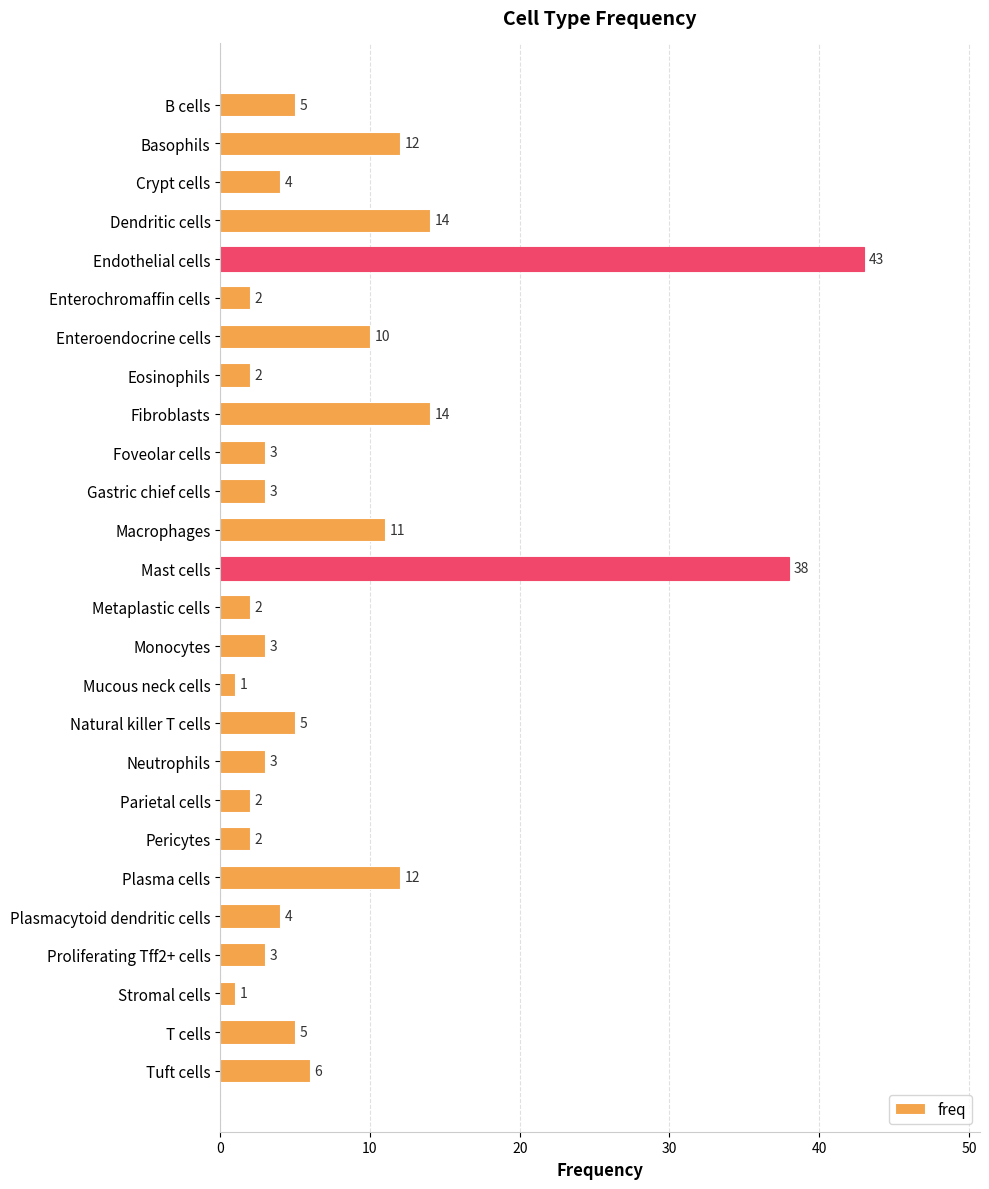

The chart shows a value of 10 at Enteroendocrine cells. True or false?

True